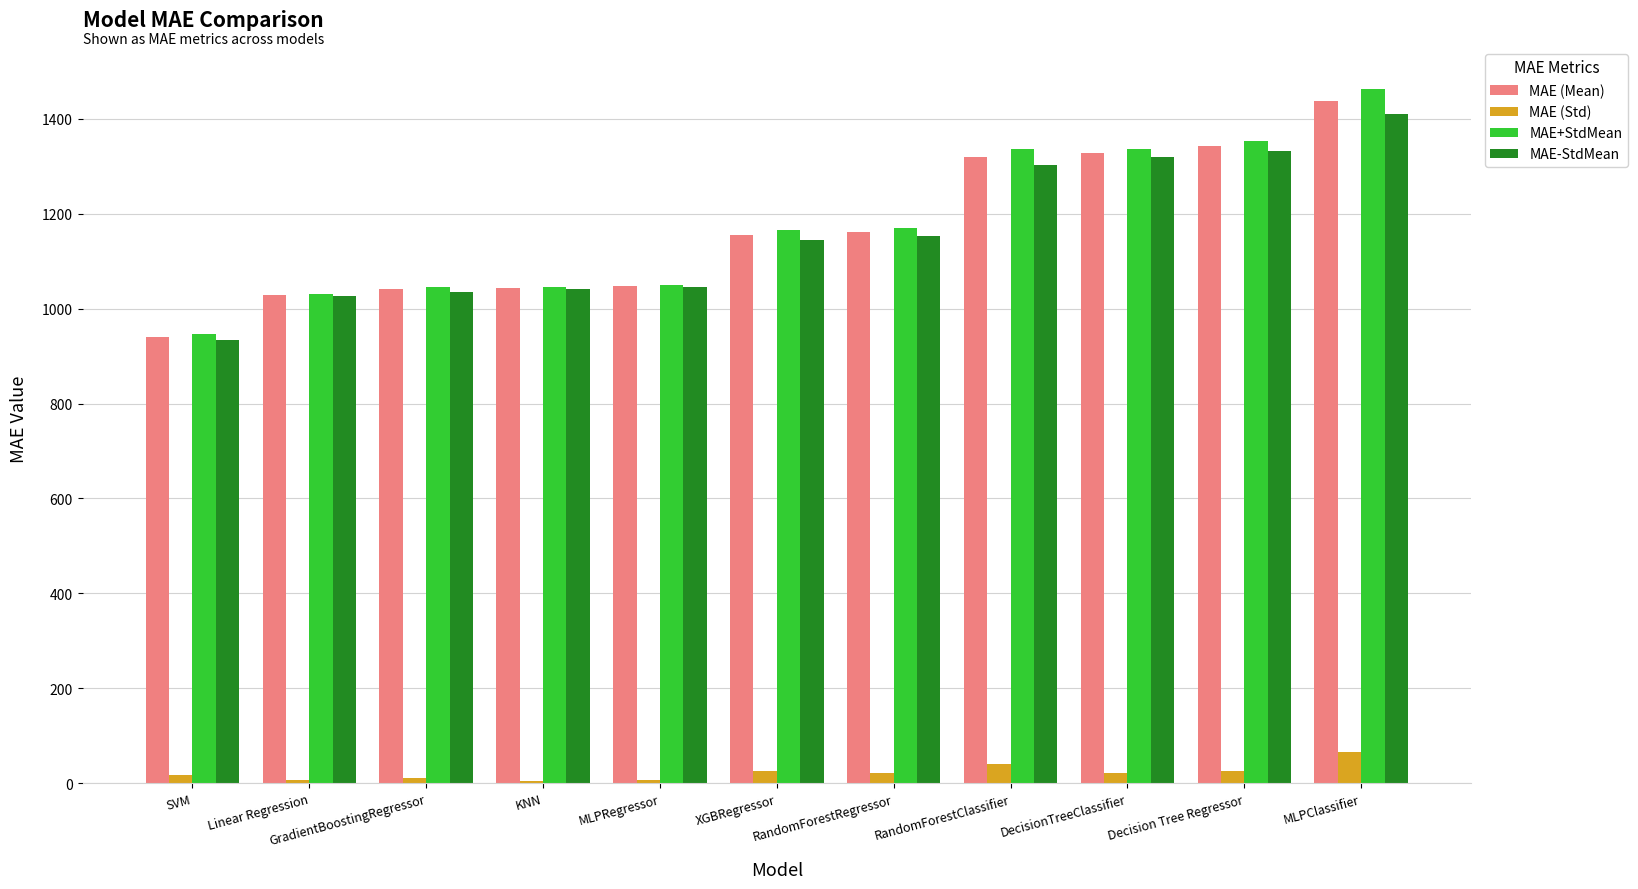

What is the spread (max minus min) of values at GradientBoostingRegressor?

1033.4